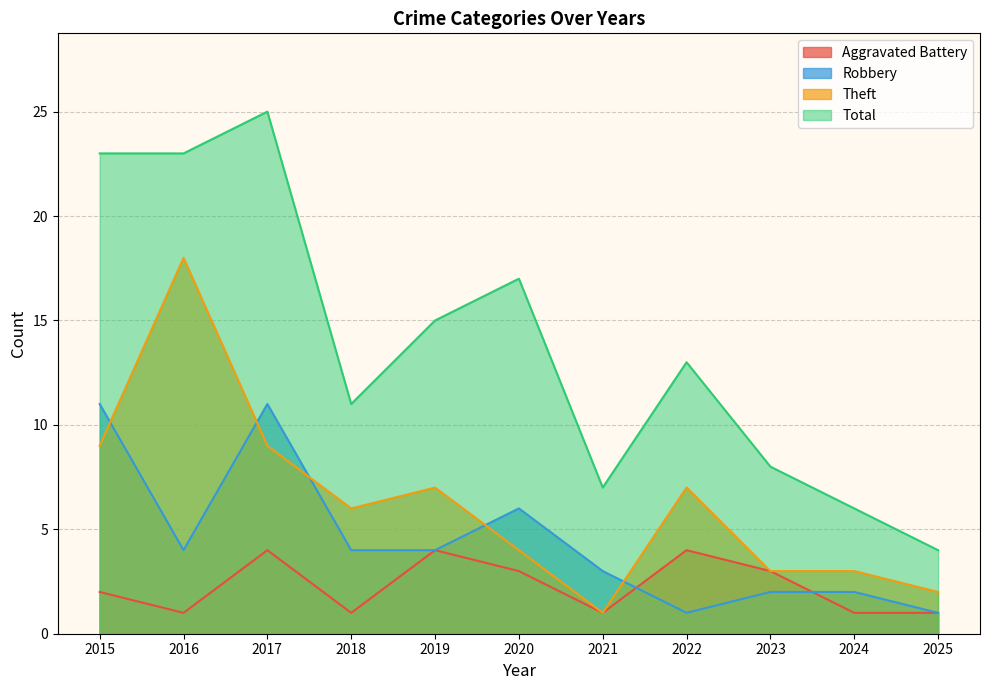

Rank the series by their average value, from lowest to highest.

Aggravated Battery, Robbery, Theft, Total